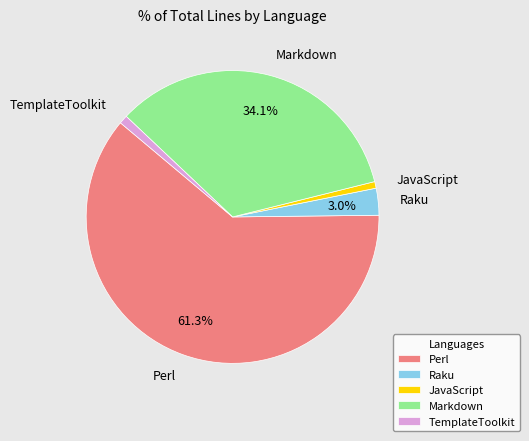

To the nearest percent, what is the combined percentage of JavaScript and Markdown?

35%